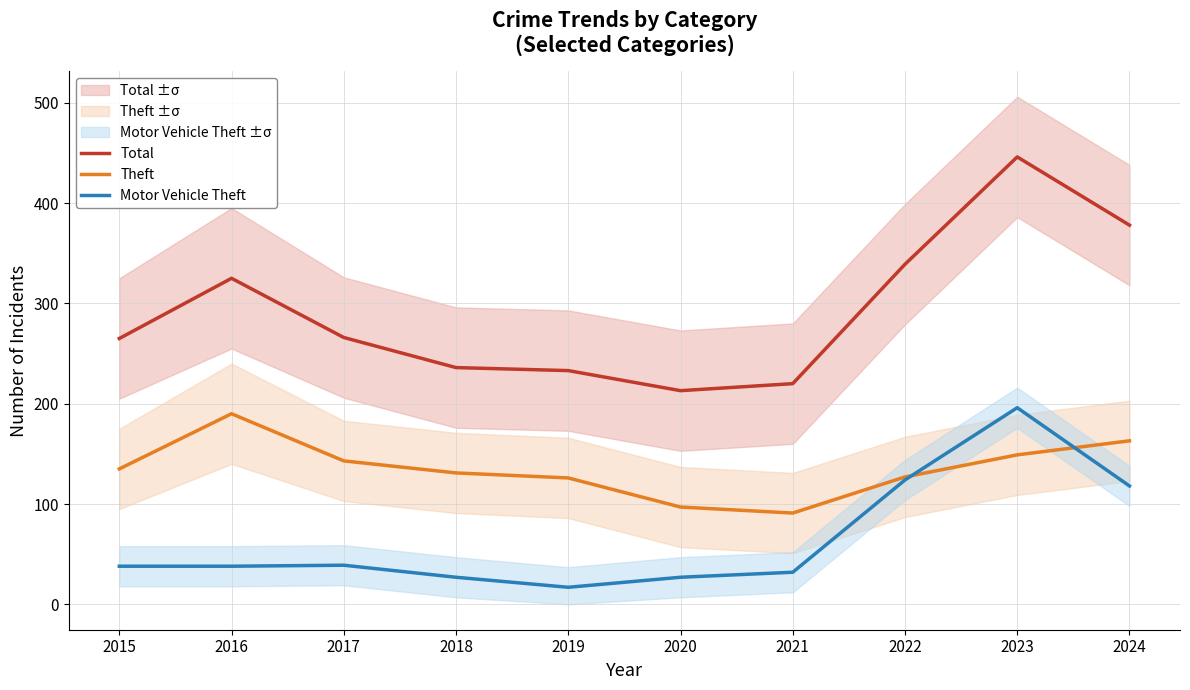

The Theft series shows 97 at 2020. True or false?

True